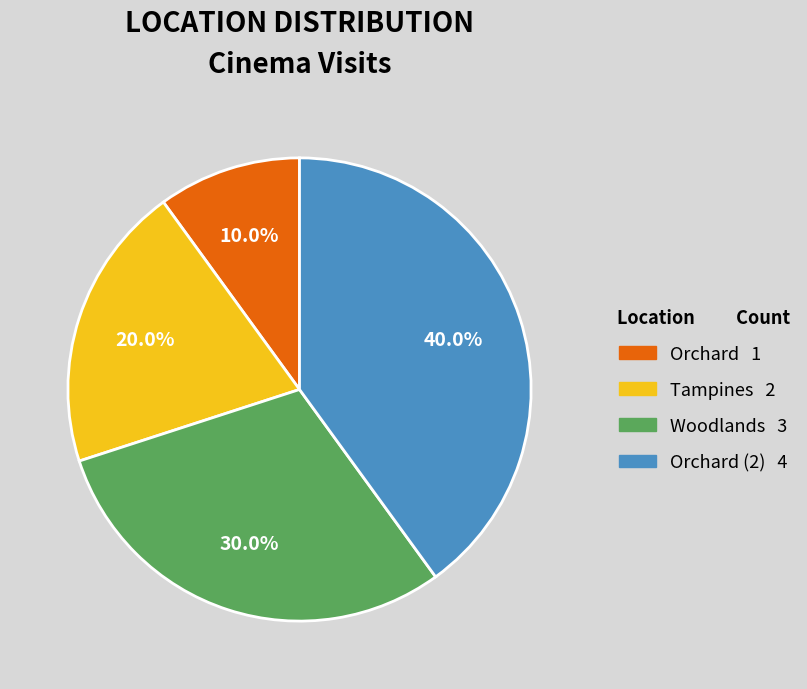

Is there a majority slice in this chart?

No